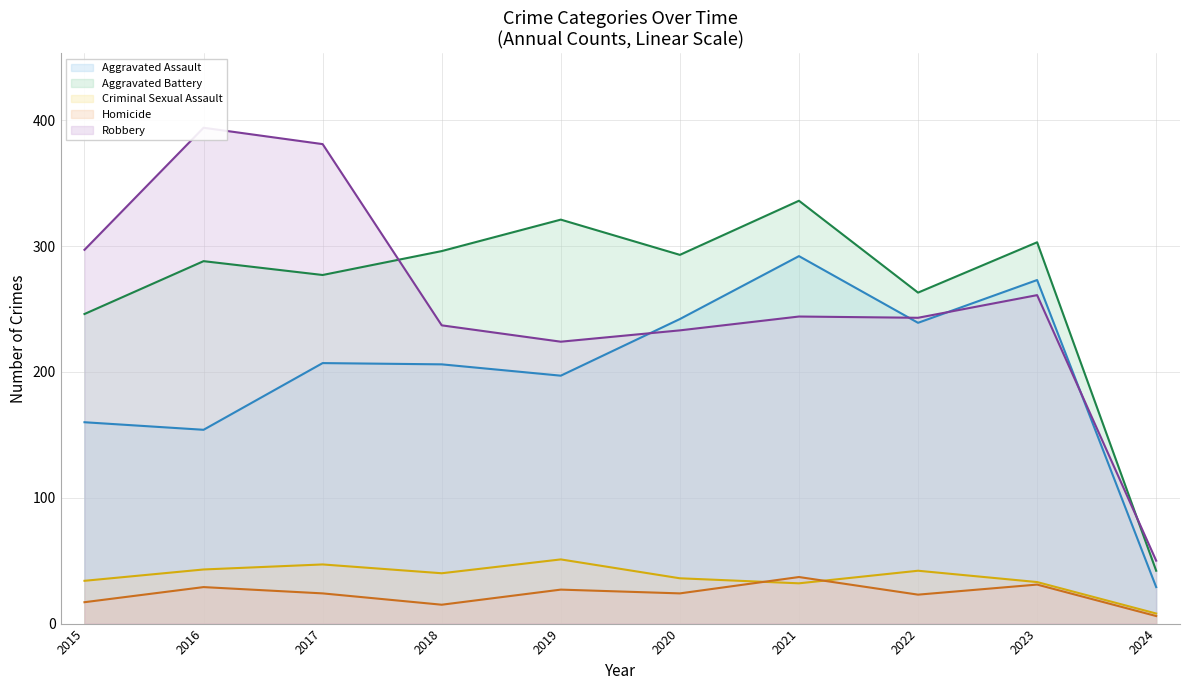

Which category has the highest value in the Aggravated Battery series?

2021